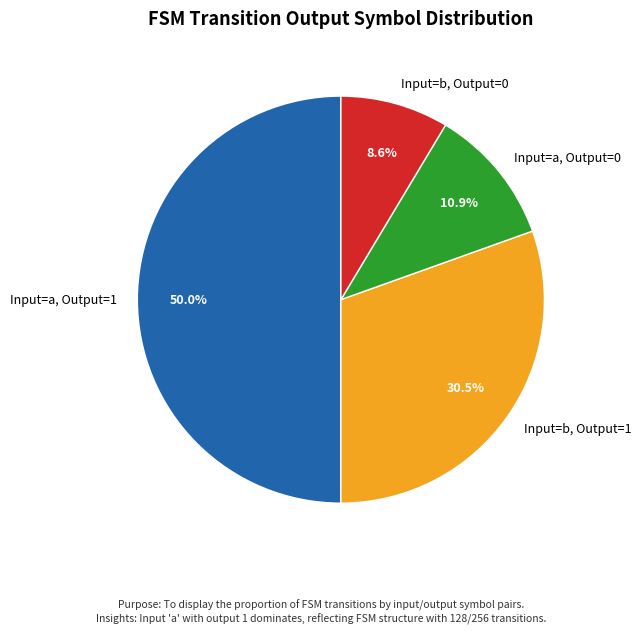

Which slice is the largest?

Input=a, Output=1